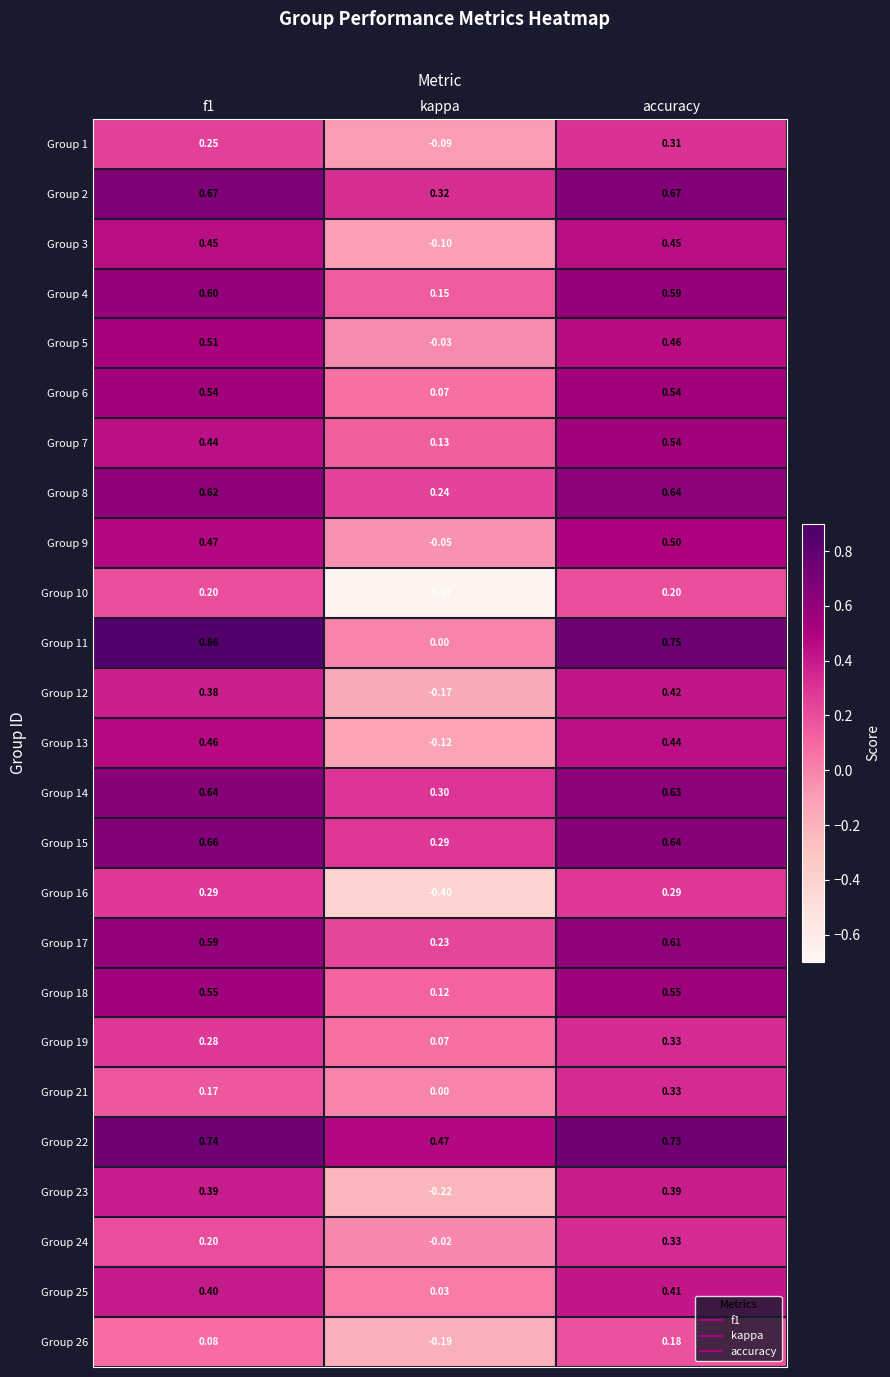

Which category has the lowest value across all series?

kappa